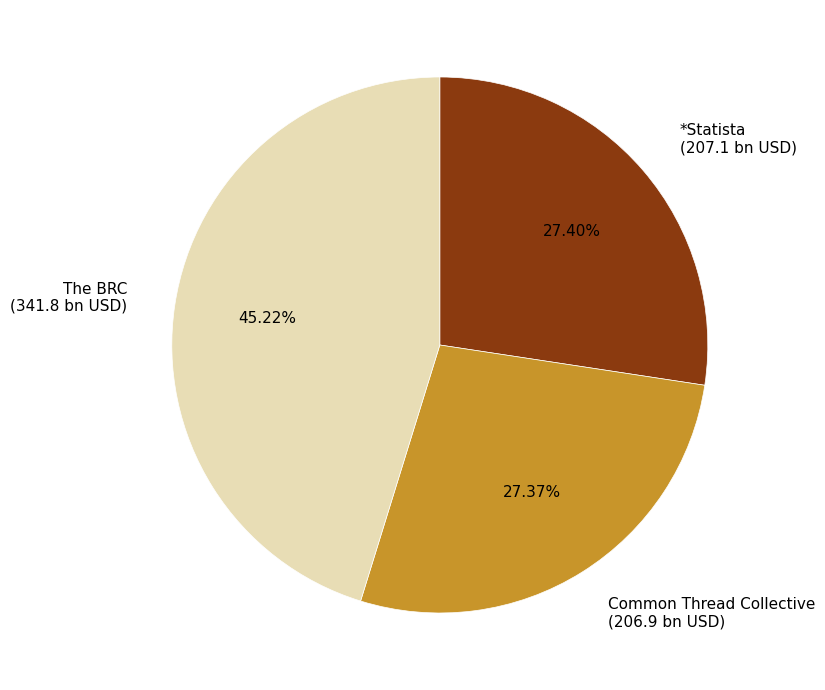

Count the number of slices in the pie.

3